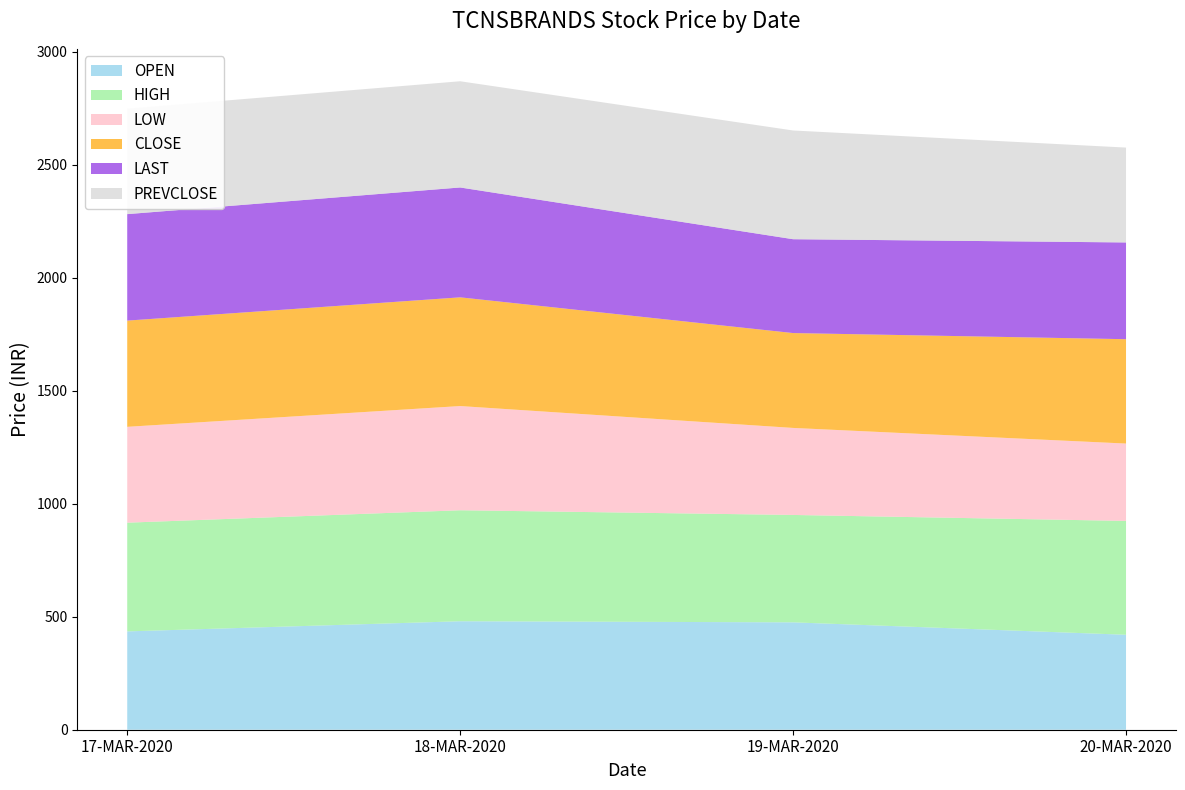

Reading left to right, list all the values displayed in this chart.

OPEN: 17-MAR-2020=435.1	18-MAR-2020=479.9	19-MAR-2020=475.1	20-MAR-2020=420.1
HIGH: 17-MAR-2020=480.9	18-MAR-2020=491.0	19-MAR-2020=475.1	20-MAR-2020=503.6
LOW: 17-MAR-2020=424.1	18-MAR-2020=461.0	19-MAR-2020=385.0	20-MAR-2020=342.2
CLOSE: 17-MAR-2020=469.9	18-MAR-2020=480.9	19-MAR-2020=419.7	20-MAR-2020=461.7
LAST: 17-MAR-2020=471.0	18-MAR-2020=486.0	19-MAR-2020=415.2	20-MAR-2020=428.0
PREVCLOSE: 17-MAR-2020=466.6	18-MAR-2020=469.9	19-MAR-2020=480.9	20-MAR-2020=419.7